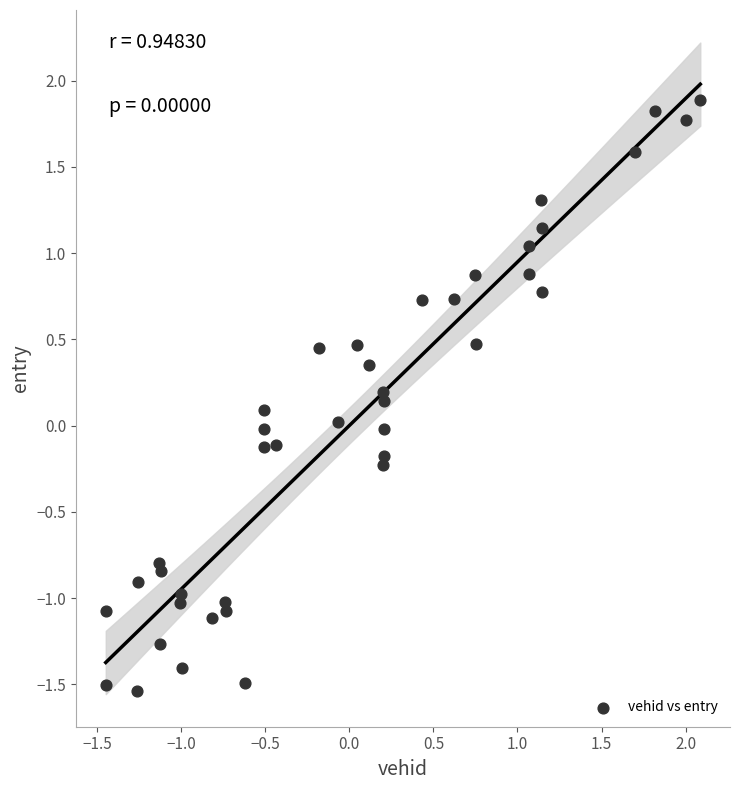

What is the range of X values (max minus min)?

3.5